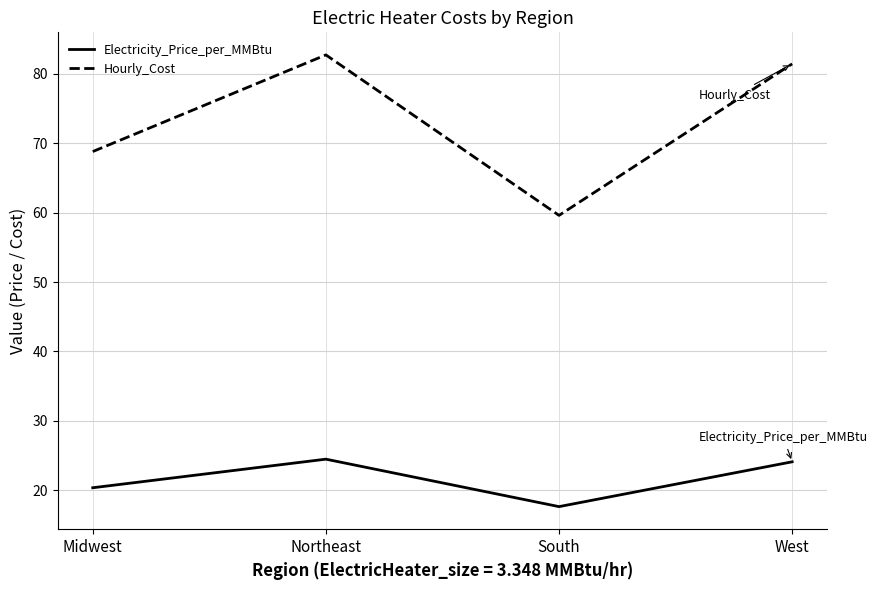

At which label does Electricity_Price_per_MMBtu first exceed 24?

Northeast